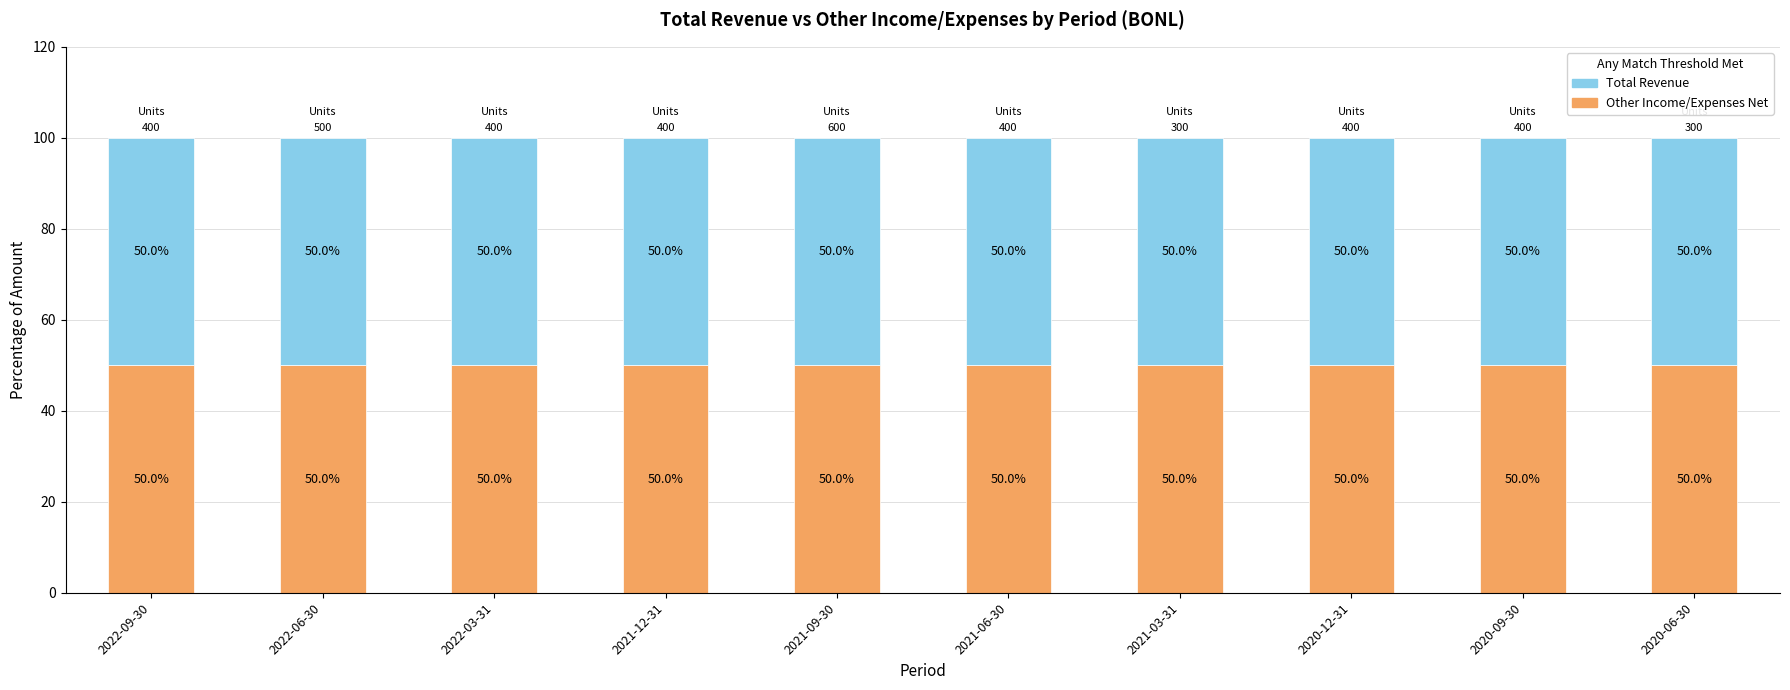

Between 2022-06-30 and 2020-06-30, which series saw the biggest shift?

Total Revenue